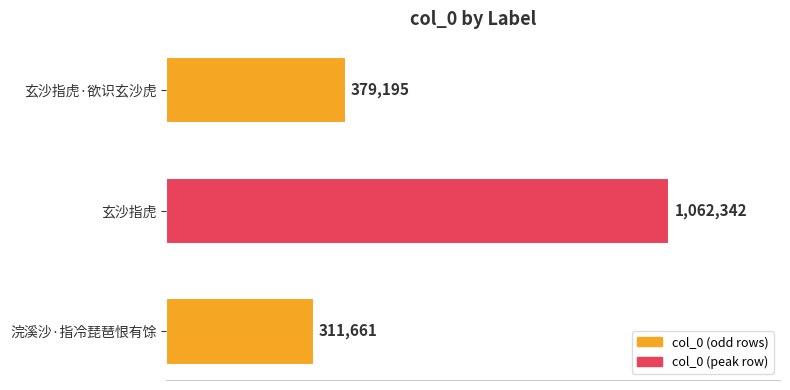

List the labels in order of value, largest first.

玄沙指虎, 玄沙指虎·欲识玄沙虎, 浣溪沙·指冷琵琶恨有馀